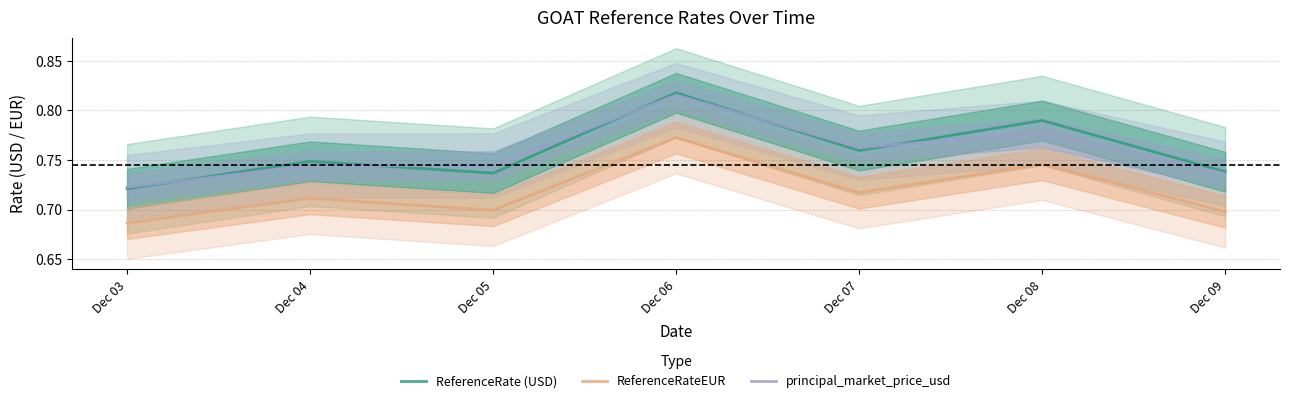

What is the approximate value of principal_market_price_usd at Dec 07?

0.8